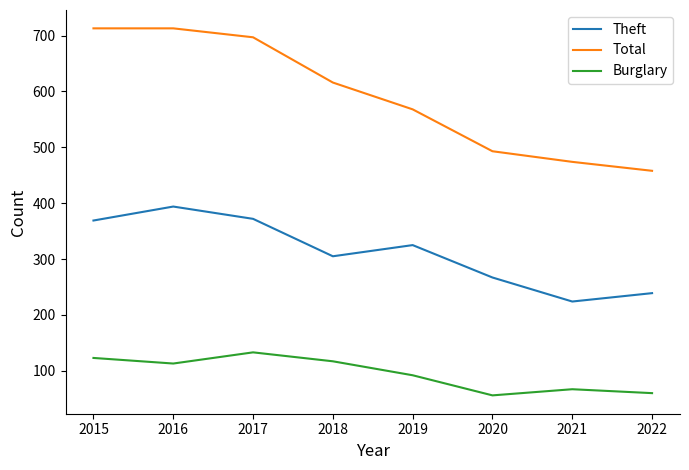

What is the smallest value displayed?

56